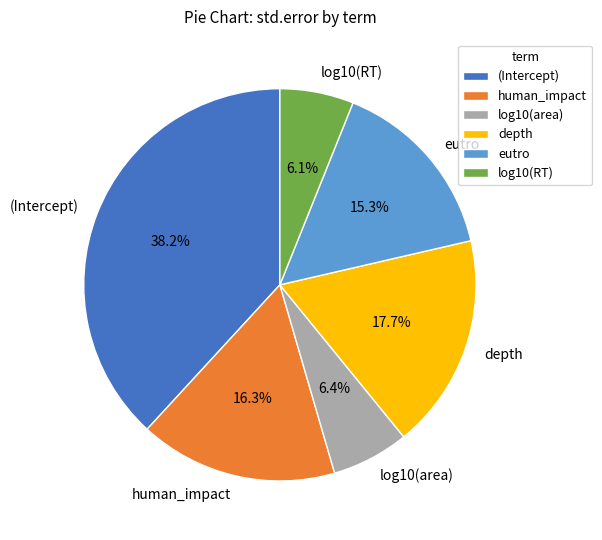

To the nearest percent, what portion does depth represent?

18%